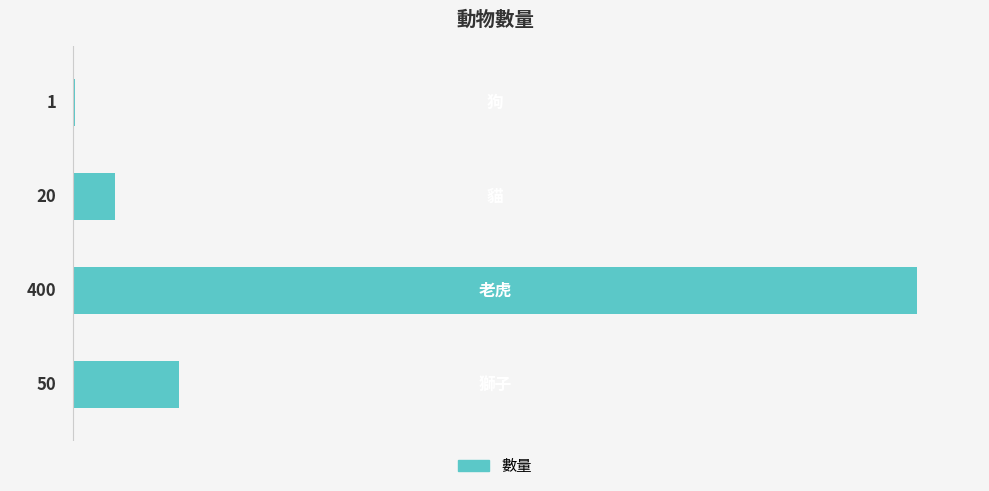

What is the greatest value displayed?

400